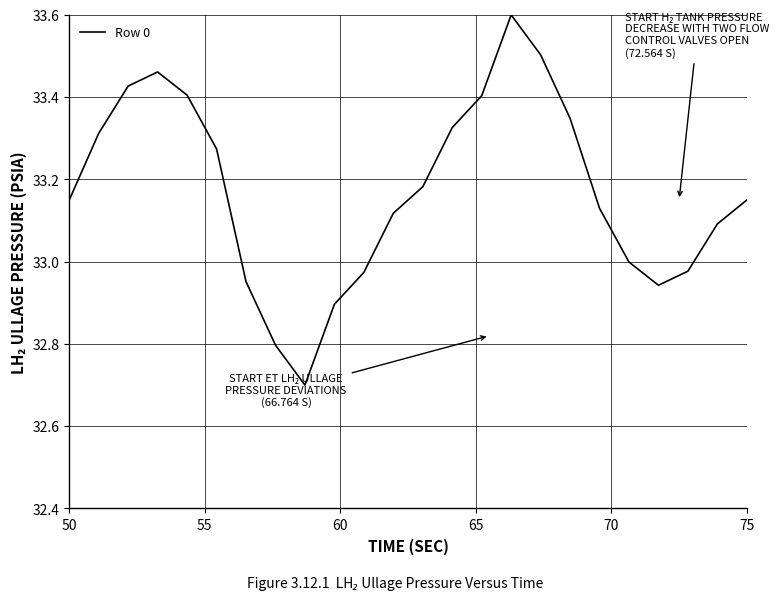

What is the maximum value shown in the chart?

33.6